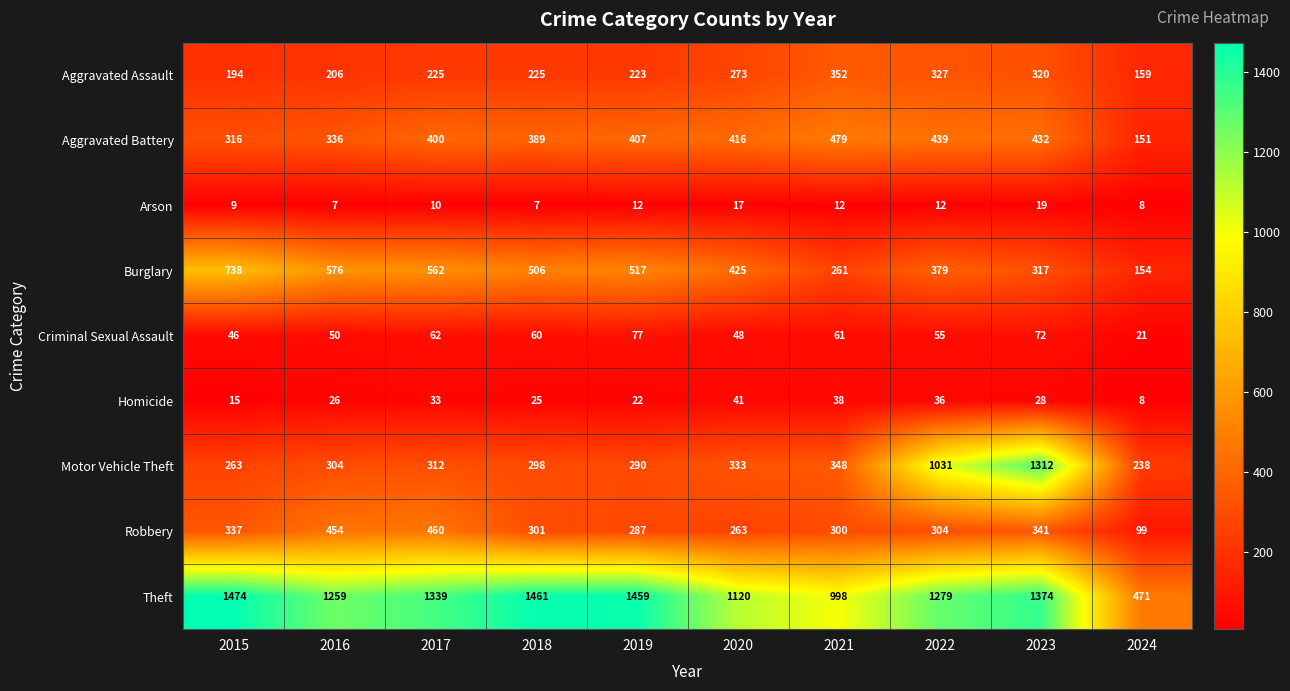

True or false: Motor Vehicle Theft has a value of 312 at 2017.

True